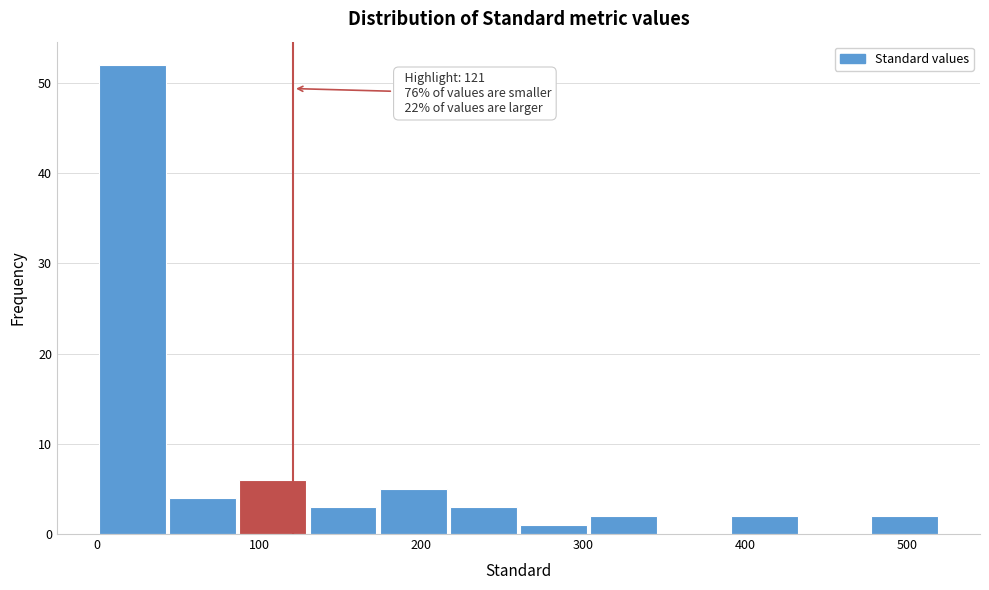

Which range on the x-axis has the tallest bar?

0 to 40